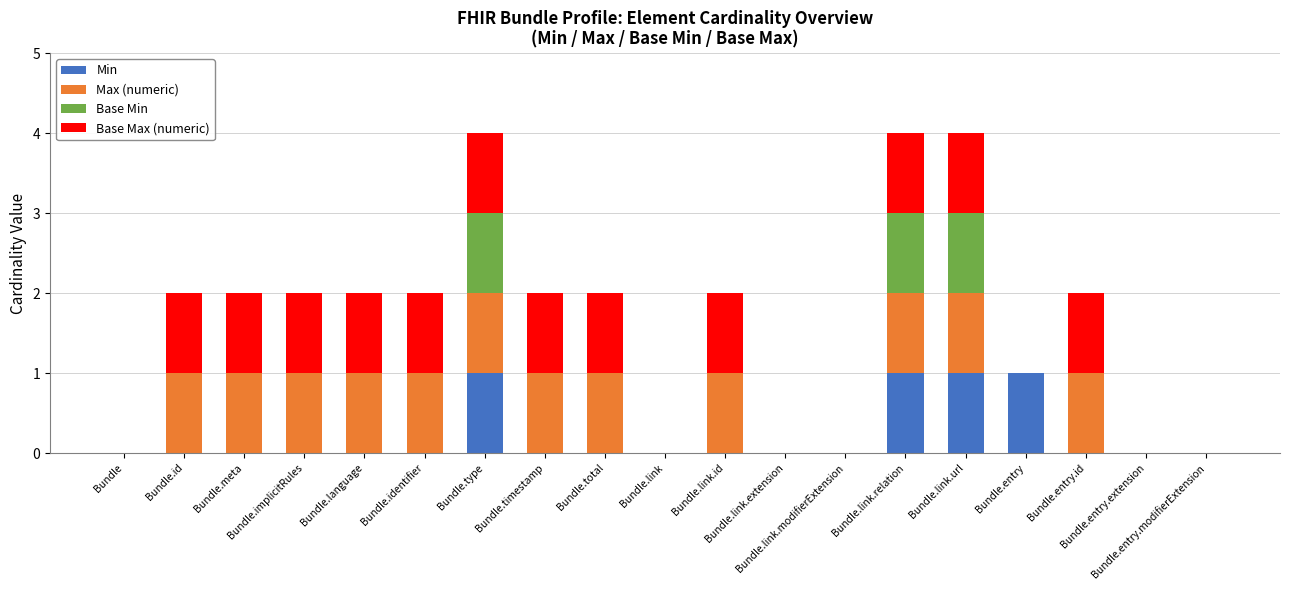

What is the sum of all Min values?

4